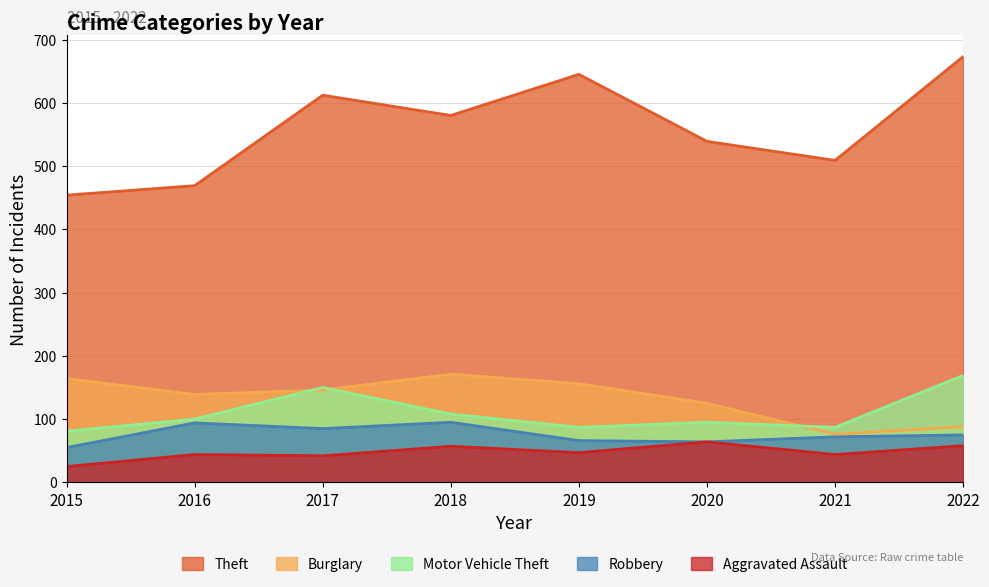

How many values in the Motor Vehicle Theft series are below 100?

4